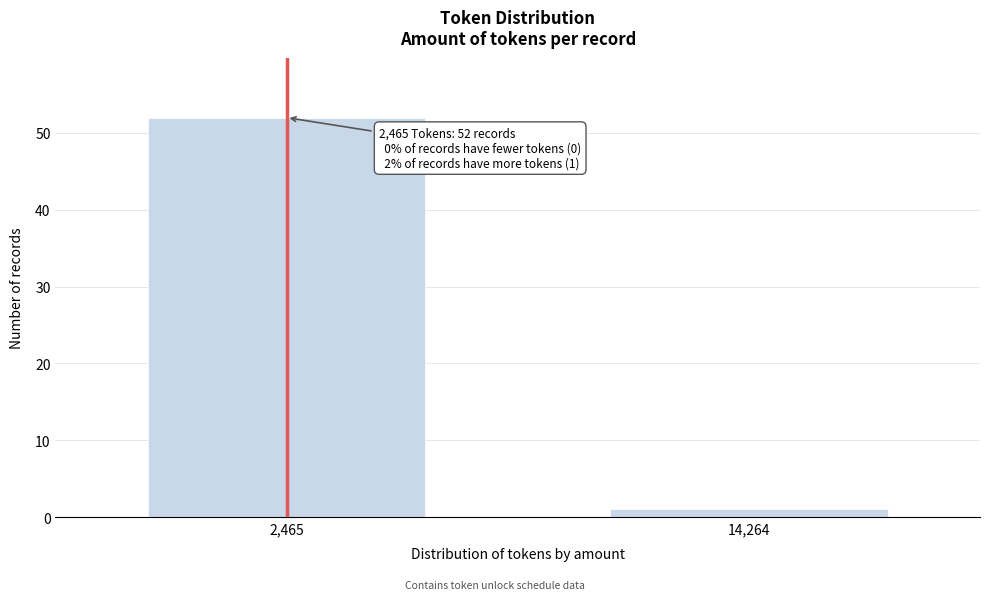

Reading left to right, list all the values displayed in this chart.

52	1